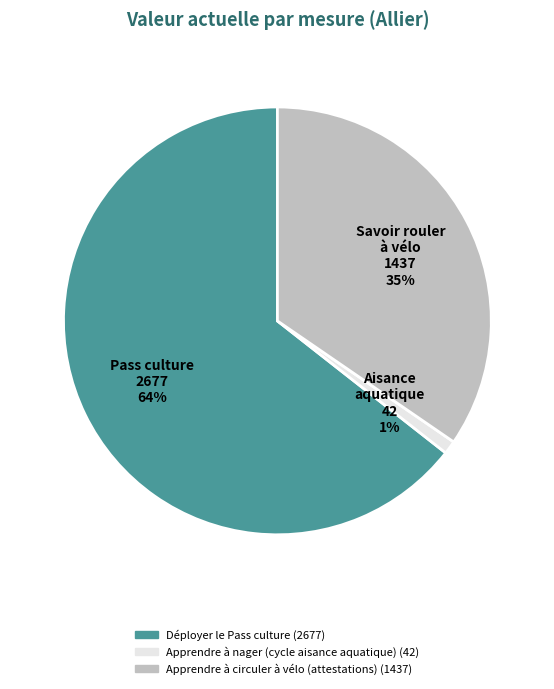

To the nearest percent, what is the average slice percentage?

33%